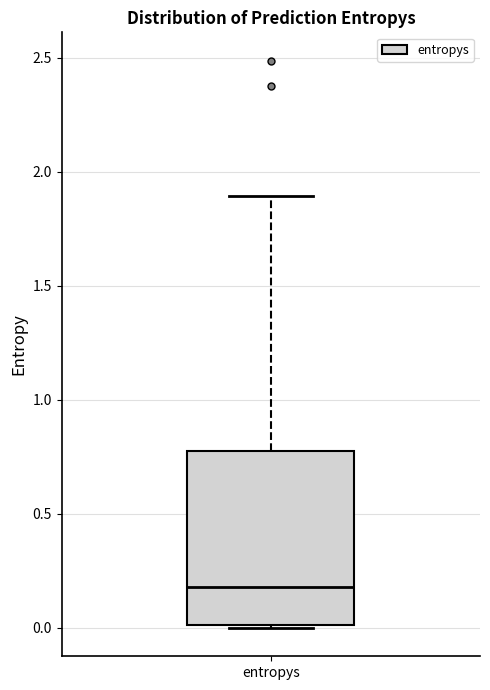

Read this box plot against the y-axis: the position of the median line, the range covered by the box, and the ends of both whiskers. The values are not printed on the chart, so give them approximately, as read against the axis.

median 0.20, box 0.00 to 0.75, whiskers 0.00 to 1.90